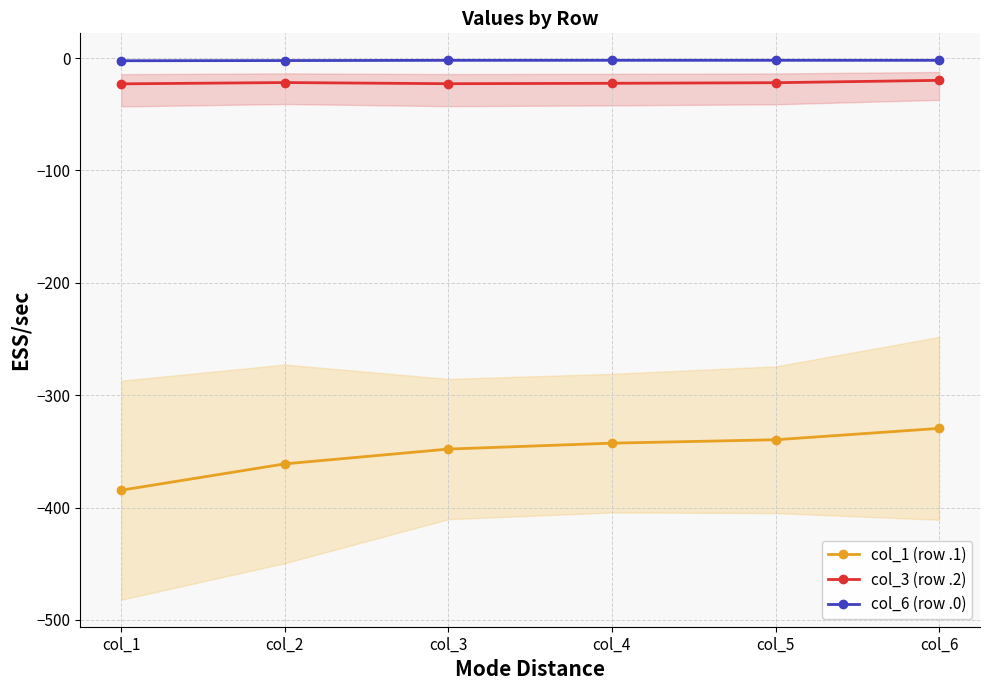

At which label is col_1 (row .1) closest to -357?

col_2